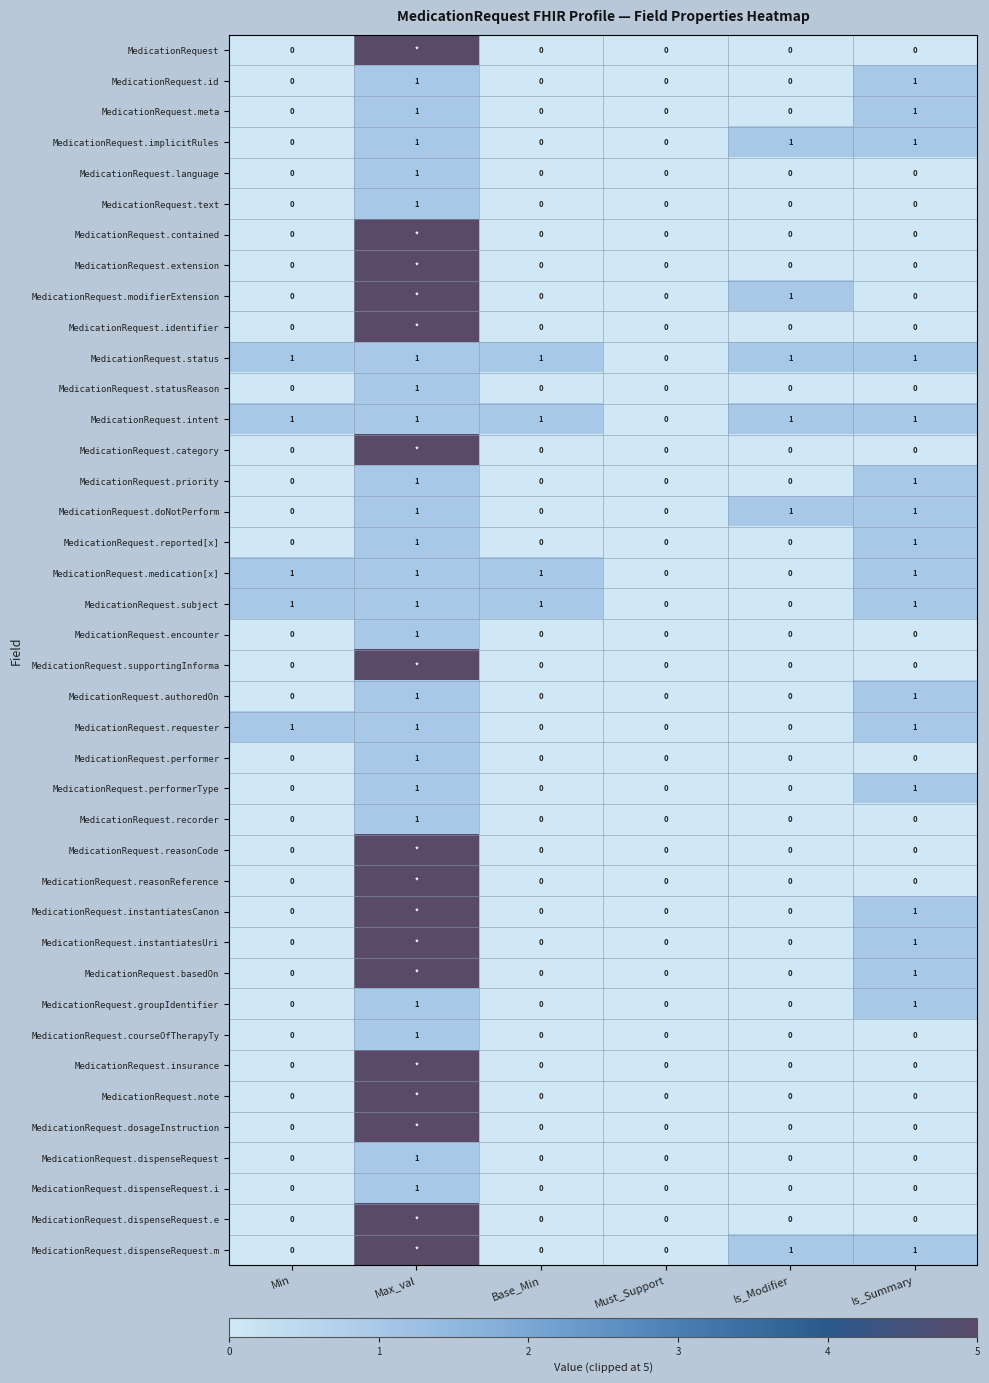

True or false: MedicationRequest.requester has a value of 0 at Must_Support.

True